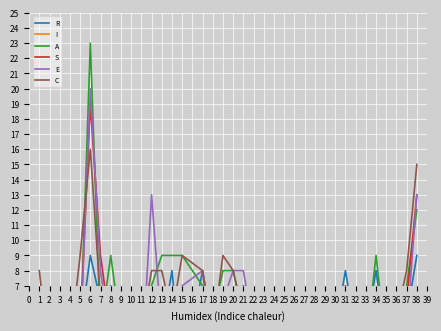

True or false: S and E intersect in this chart.

True